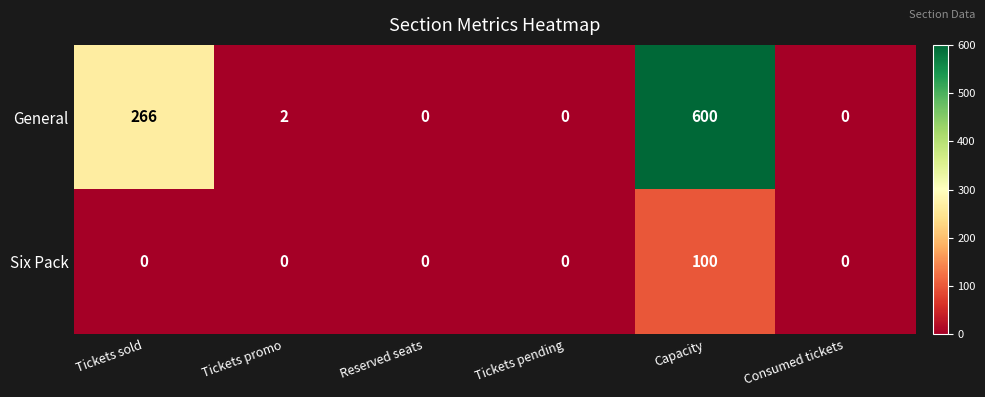

Which label corresponds to the largest value in the chart?

Capacity